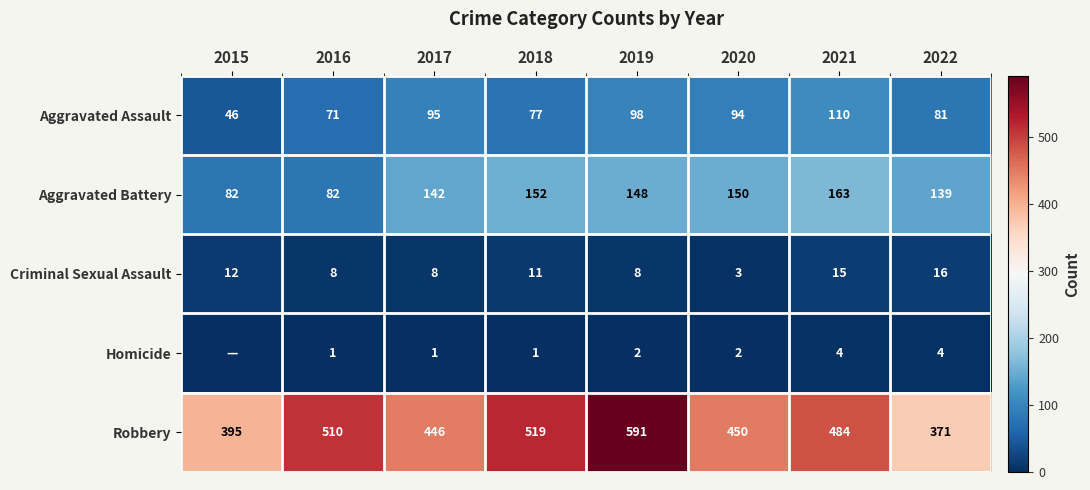

Is the value of Aggravated Assault at 2017 greater than the value of Criminal Sexual Assault at 2015?

Yes